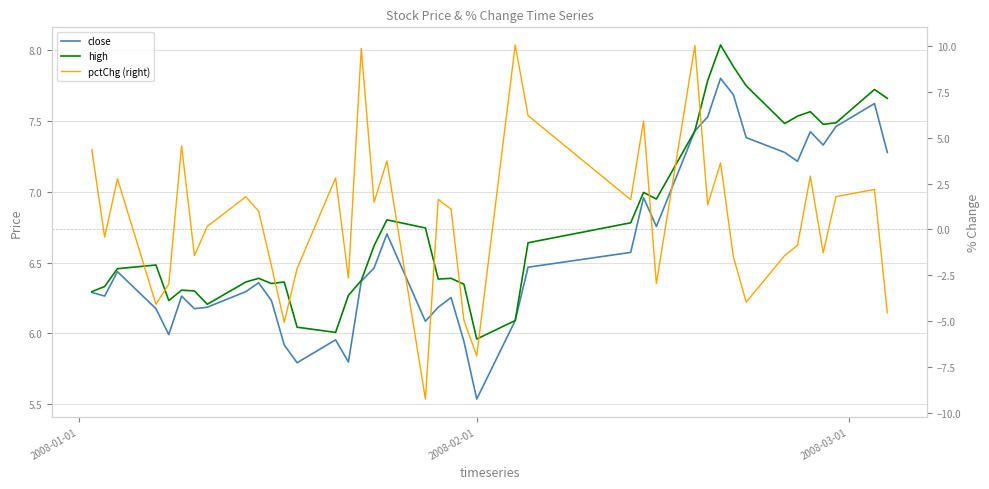

Count the number of categories in the chart.

40